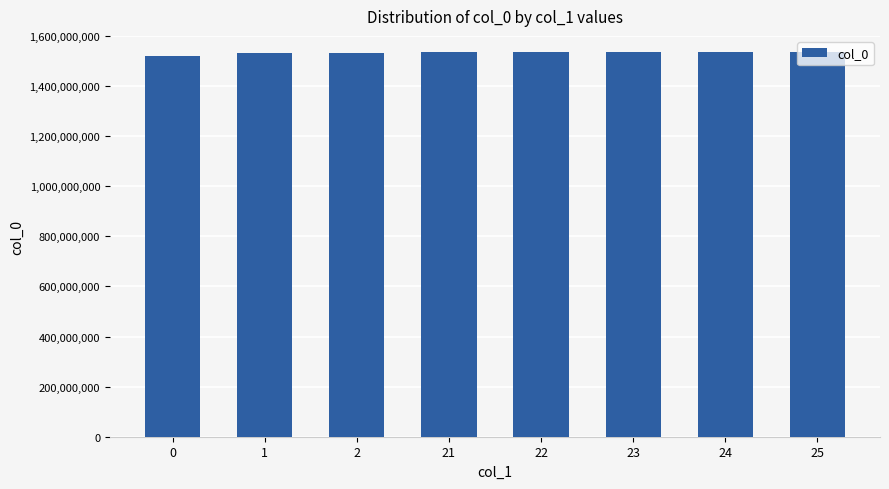

Does the chart contain stacked bars?

No